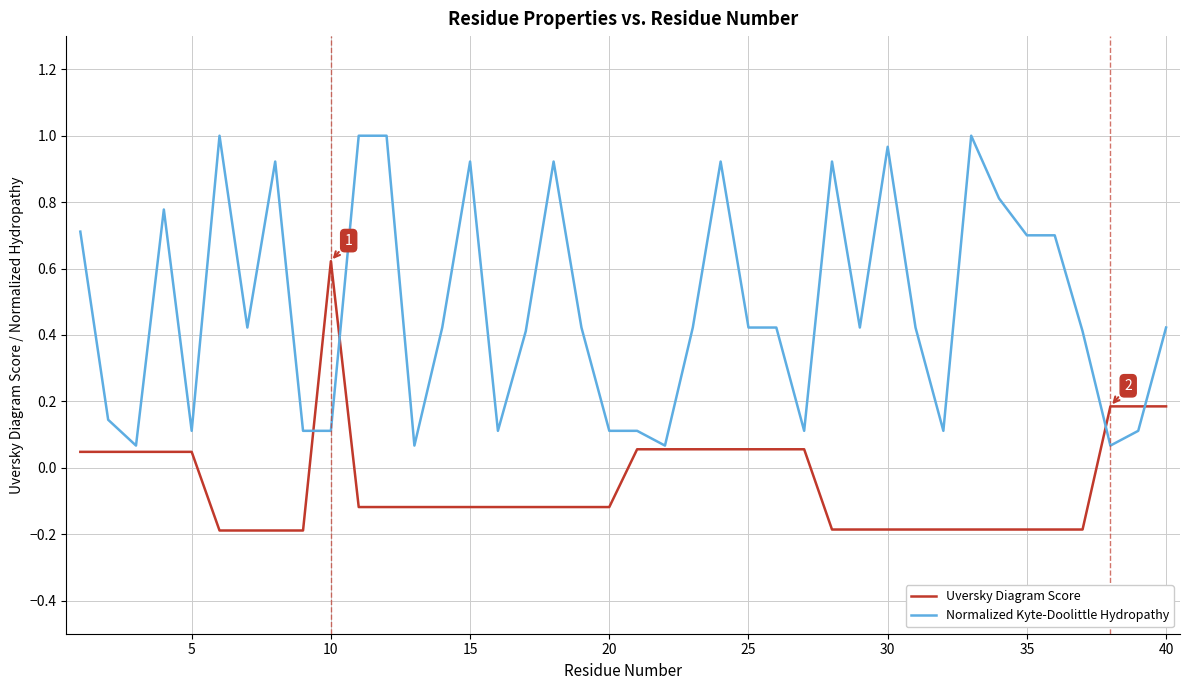

Rank the series by their maximum value, from lowest to highest.

Uversky Diagram Score, Normalized Kyte-Doolittle Hydropathy